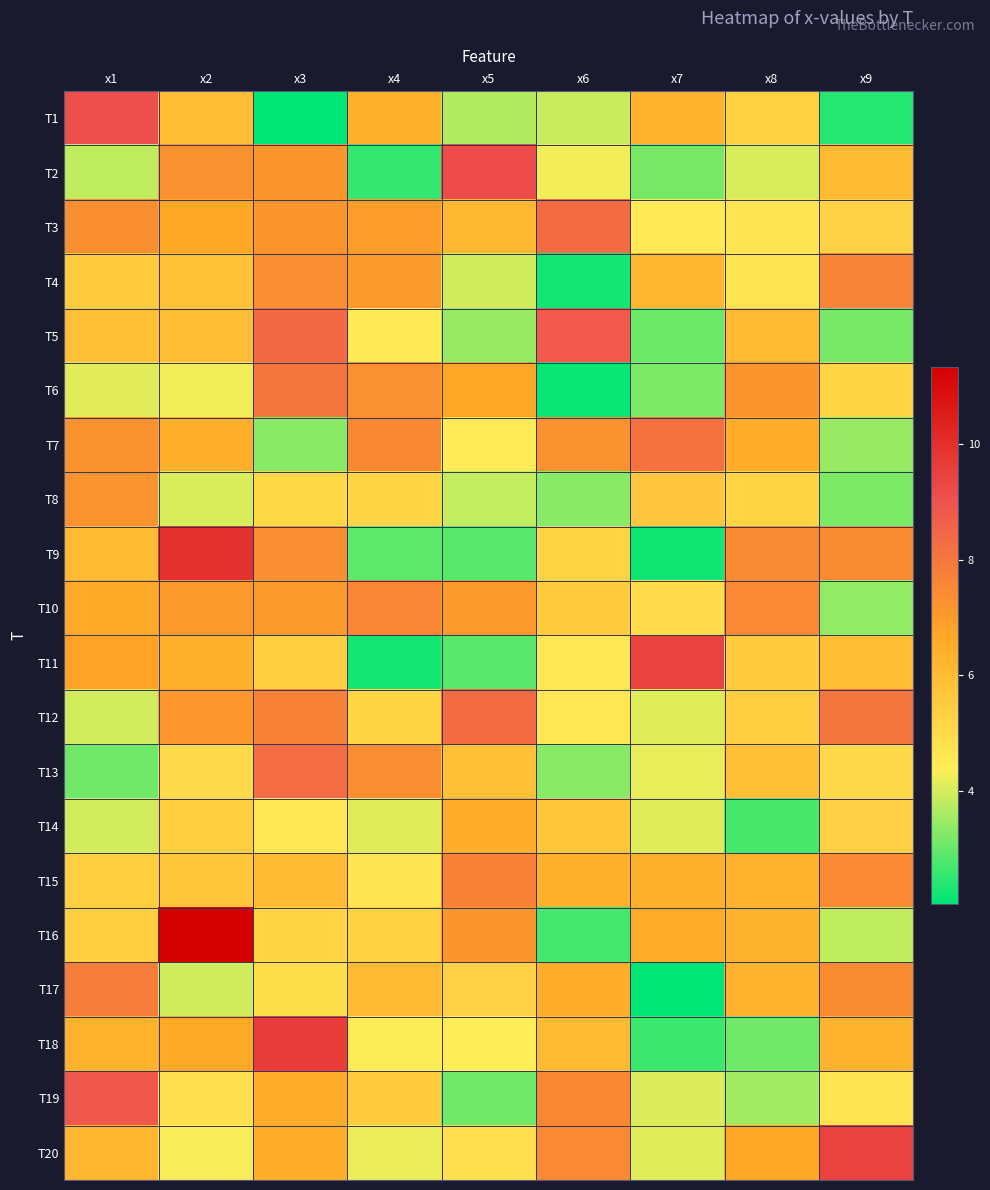

How many categories are shown in the chart?

9